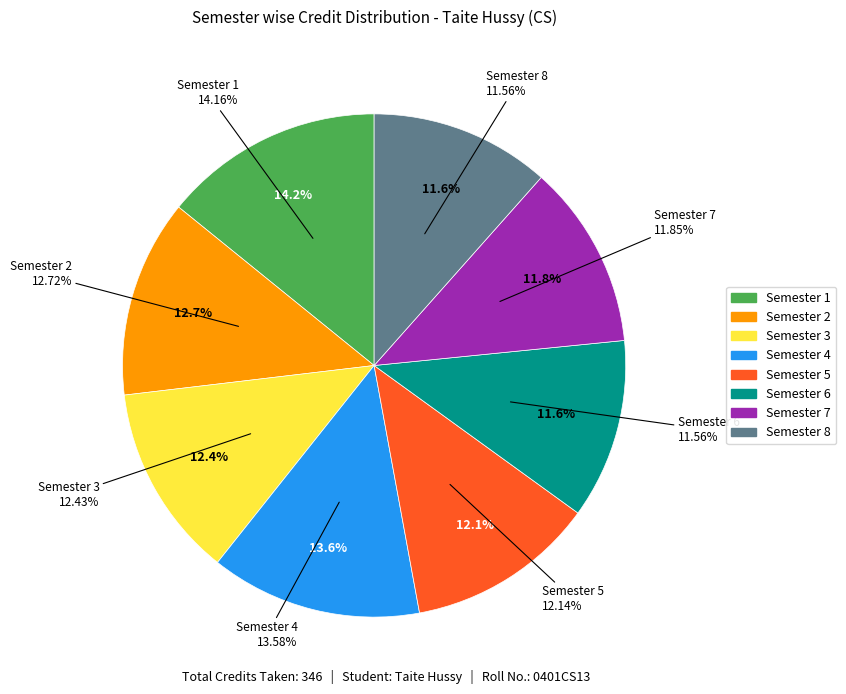

Between Semester 6 and Semester 7, which is larger?

Semester 7